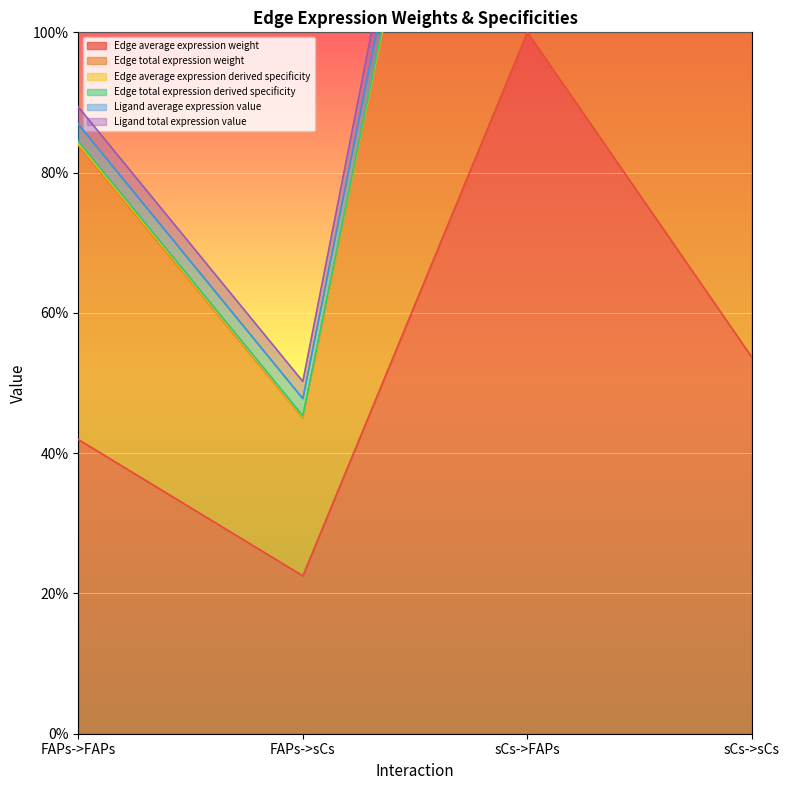

The Edge average expression derived specificity series shows 200.7 at sCs->FAPs. True or false?

True